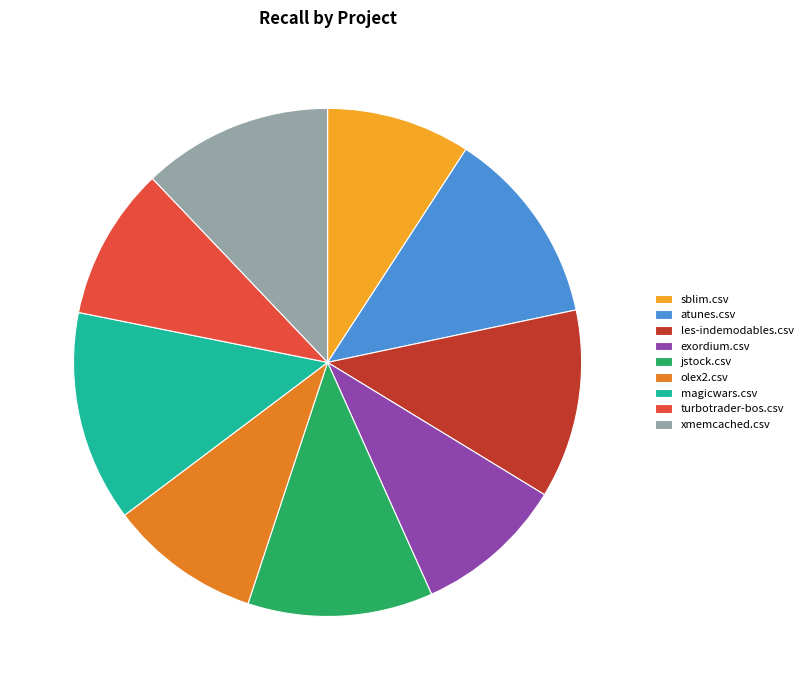

Which slice is the largest?

magicwars.csv